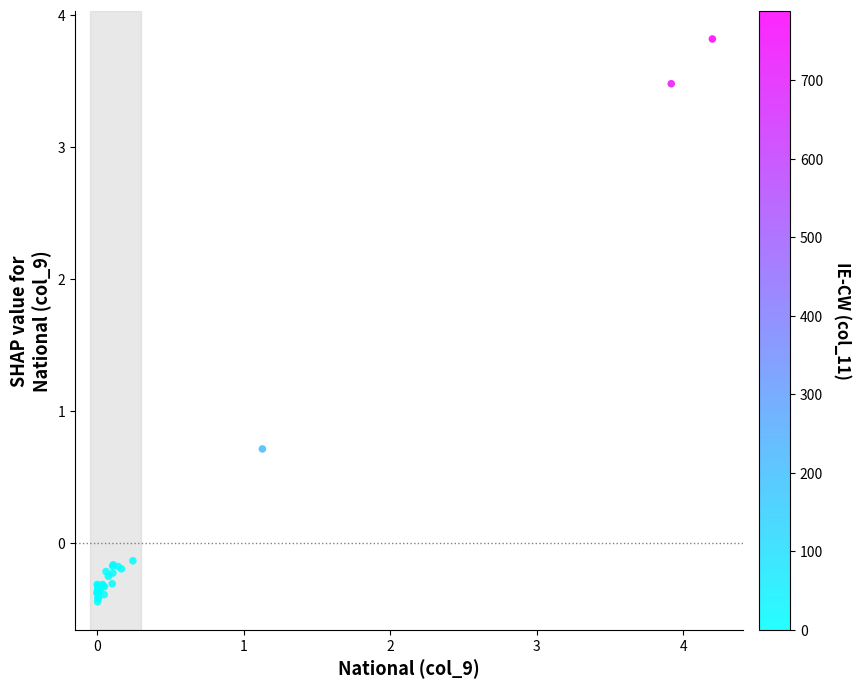

What Y value in the scatter plot is closest to 1?

0.7